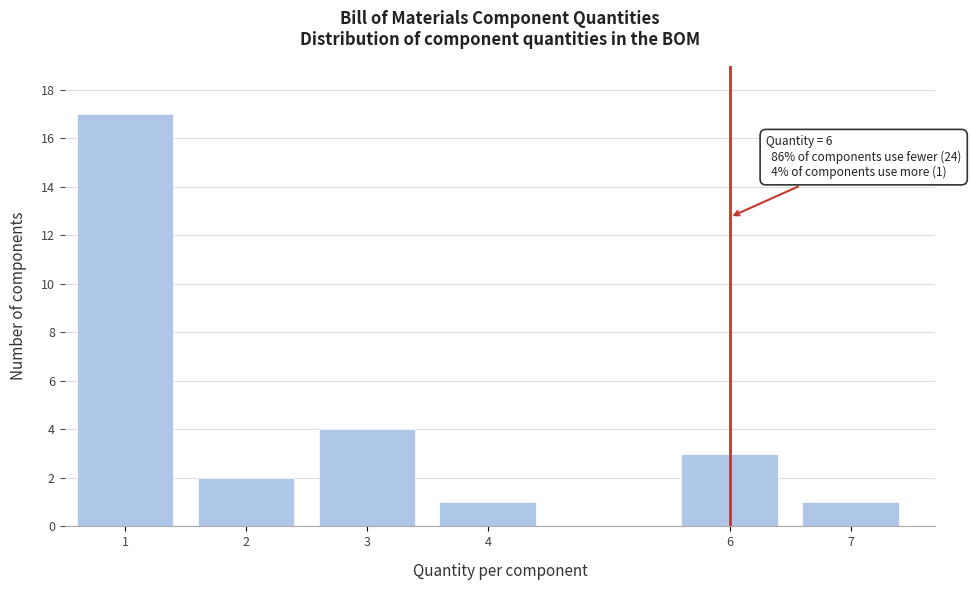

Reading left to right, list all the values displayed in this chart.

17	2	4	1	3	1